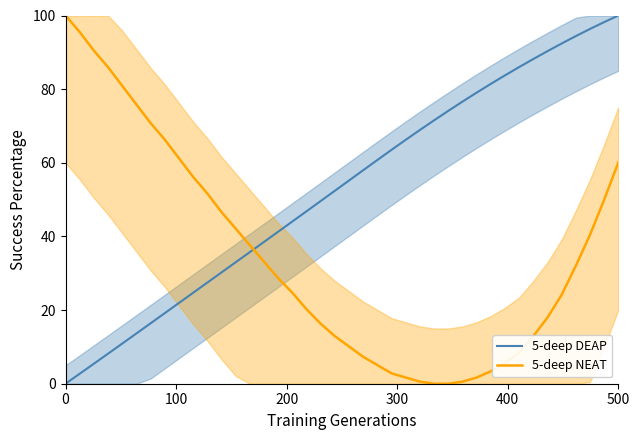

What are all the series names shown in the legend?

5-deep DEAP, 5-deep NEAT